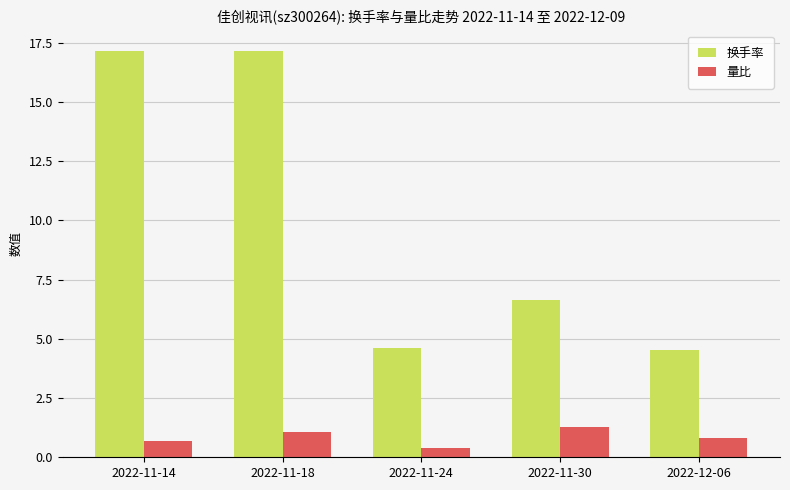

Is it true that 量比 equals 0.8 at 2022-12-06?

True